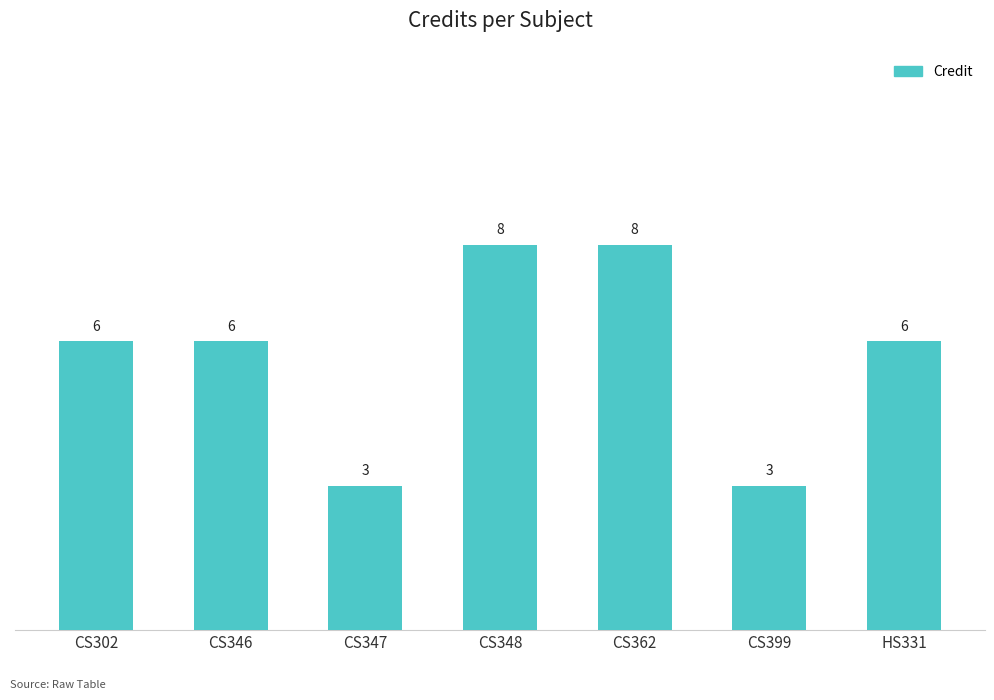

What is the maximum value shown in the chart?

8